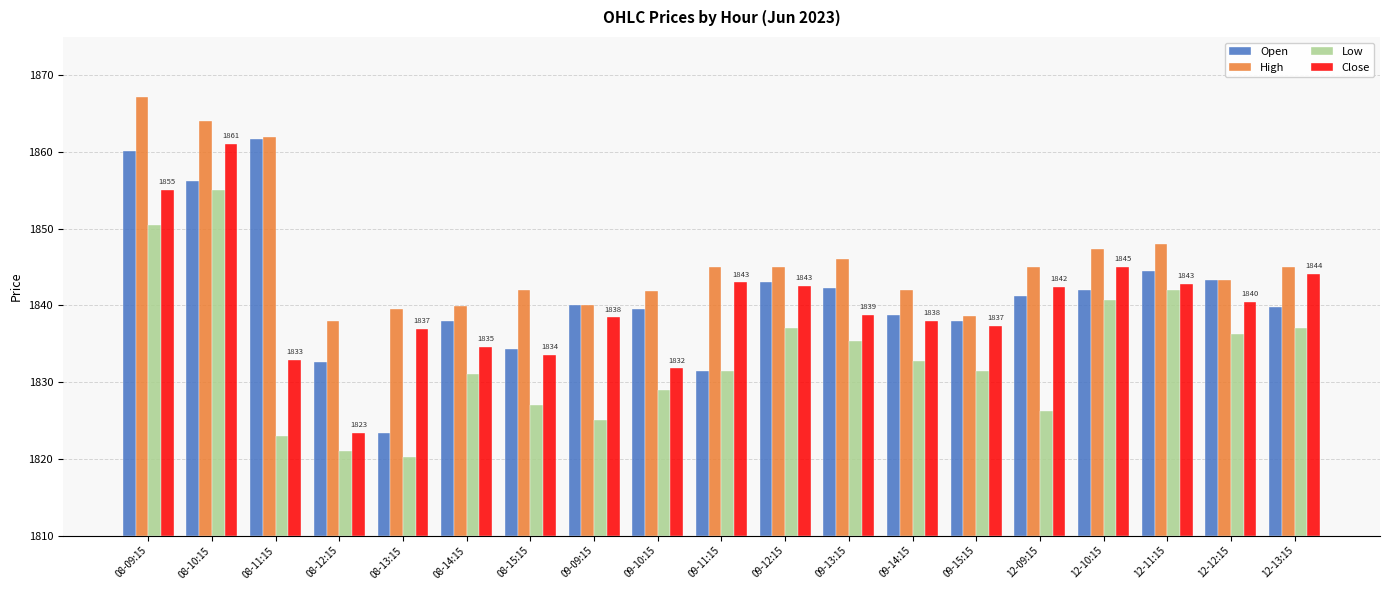

What is the total value across all series at 09-13:15?

122.5